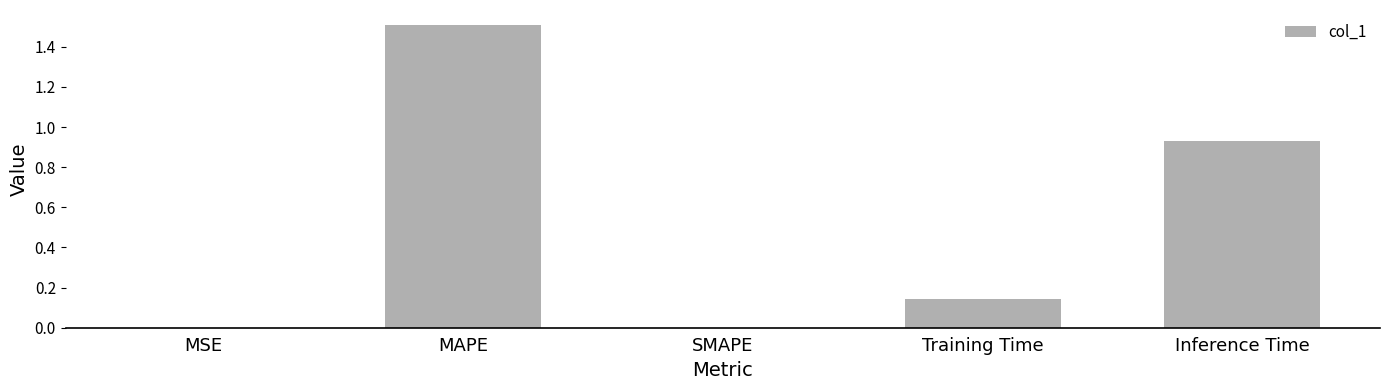

Which has a higher value, MSE or Inference Time?

Inference Time